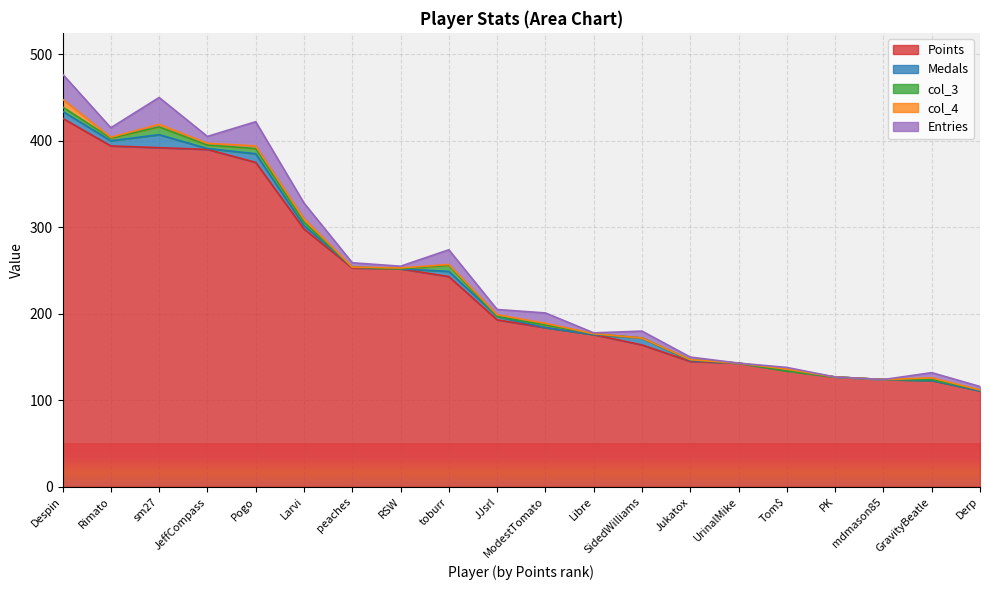

Which series ends up on top after the final intersection of Medals and col_4?

col_4